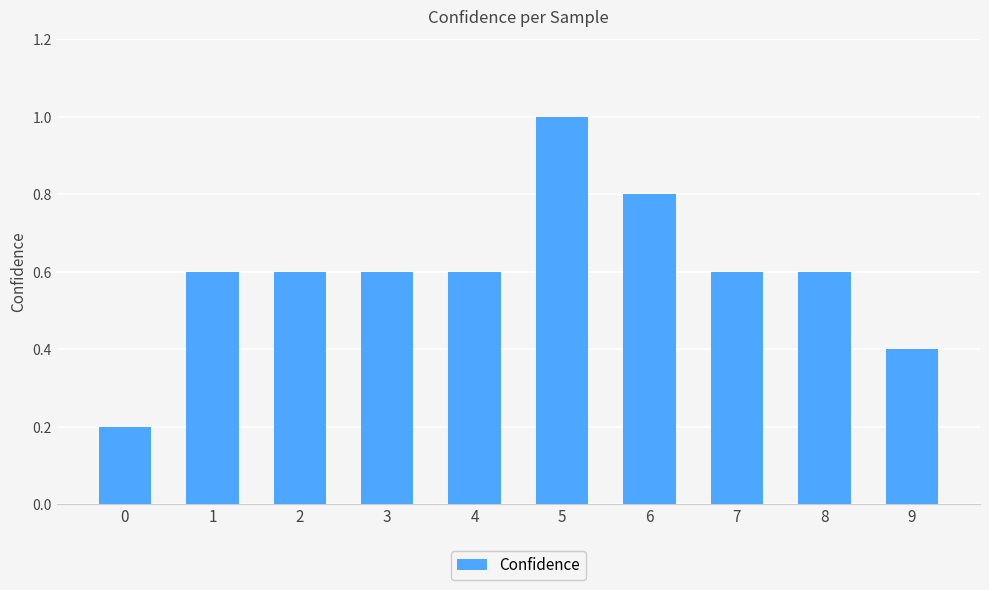

What is the maximum value shown in the chart?

1.0